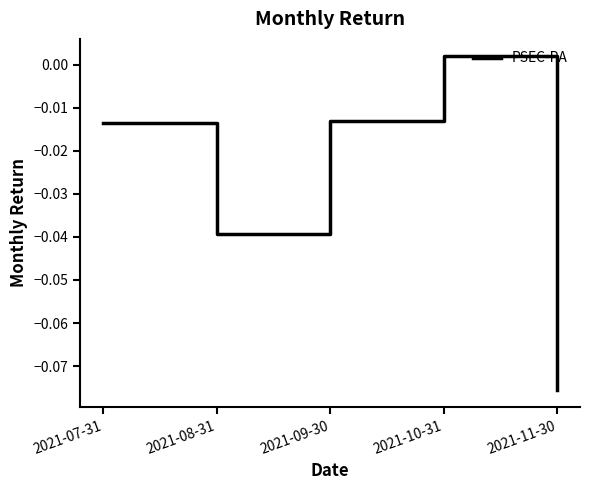

Is it true that the value at 2021-11-30 is -0.0?

False